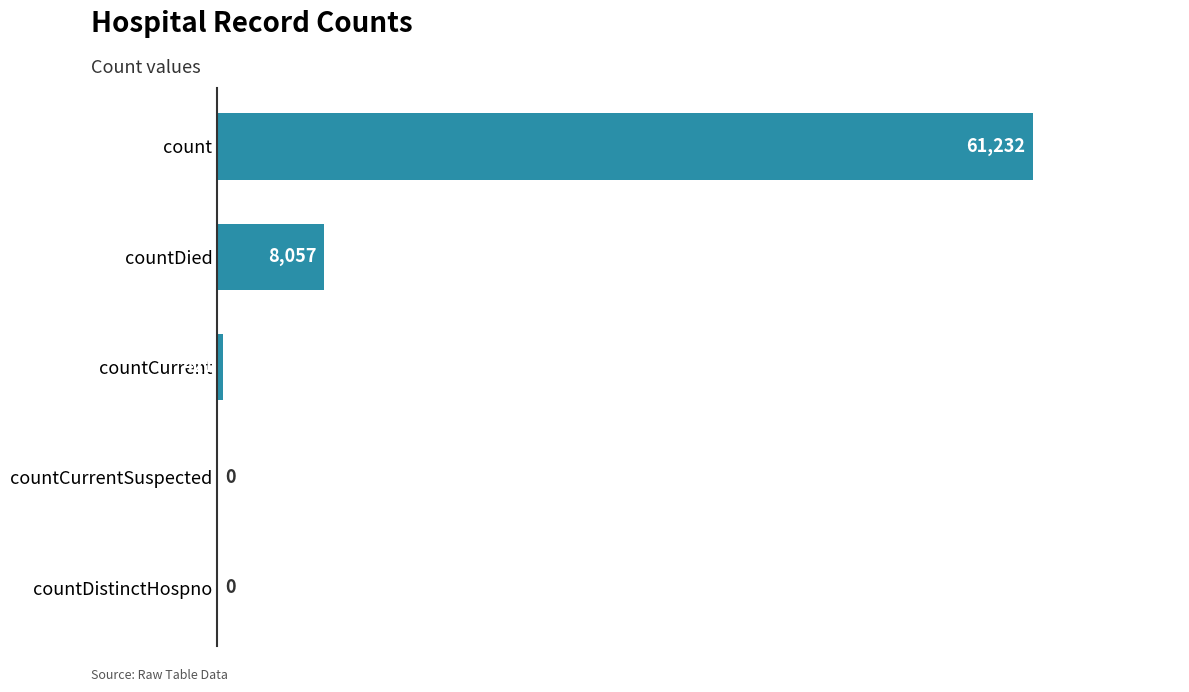

Where is the data nearest to the value 30616?

countDied